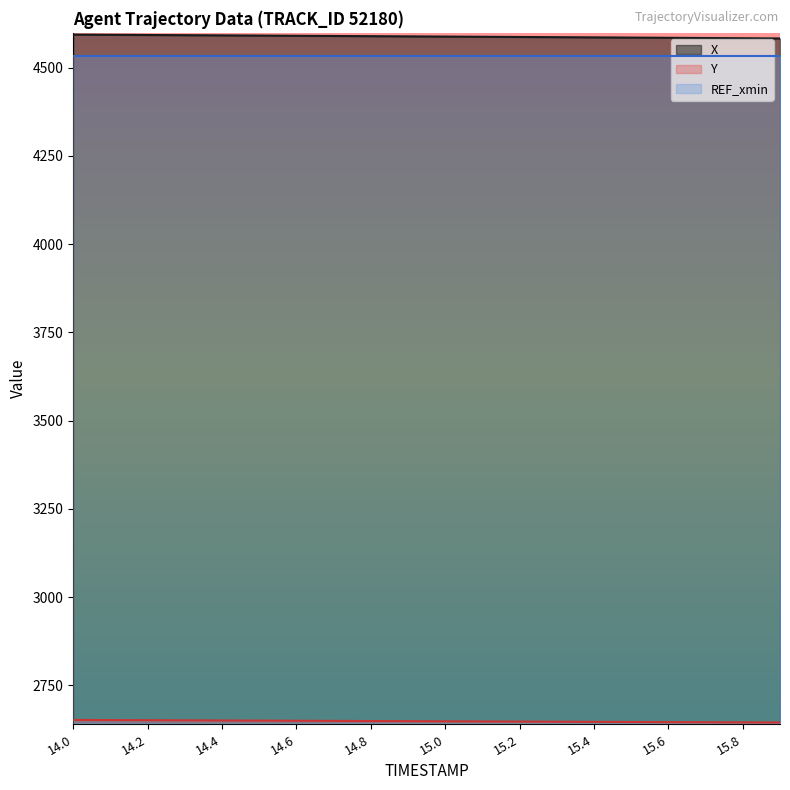

True or false: X has a value of 4592.3 at 14.2.

True